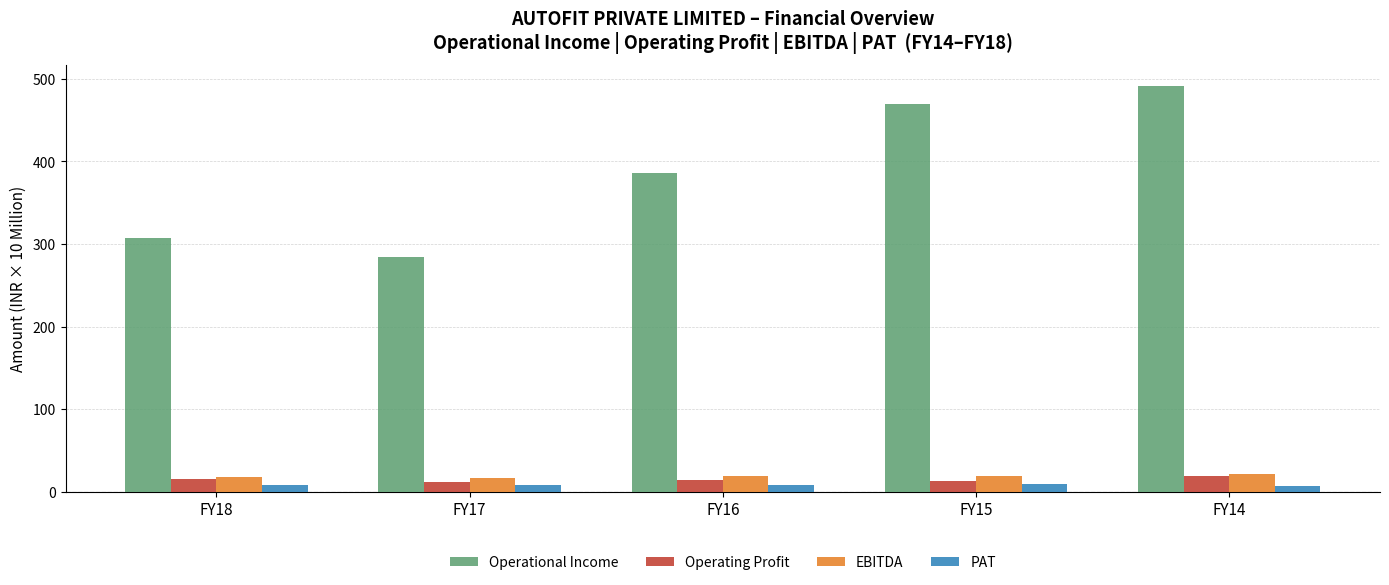

What is the average value of the Operating Profit series?

15.1